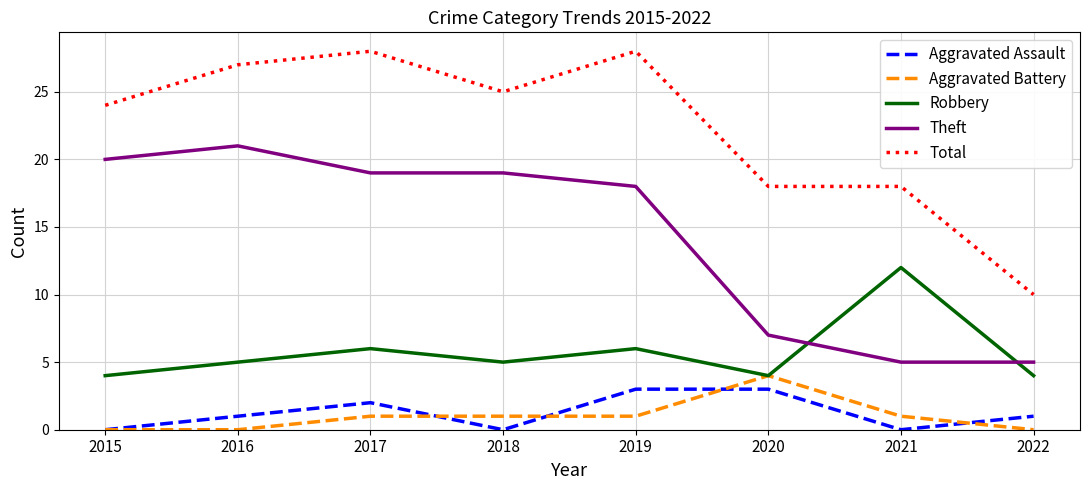

What is the spread (max minus min) of values at 2018?

25